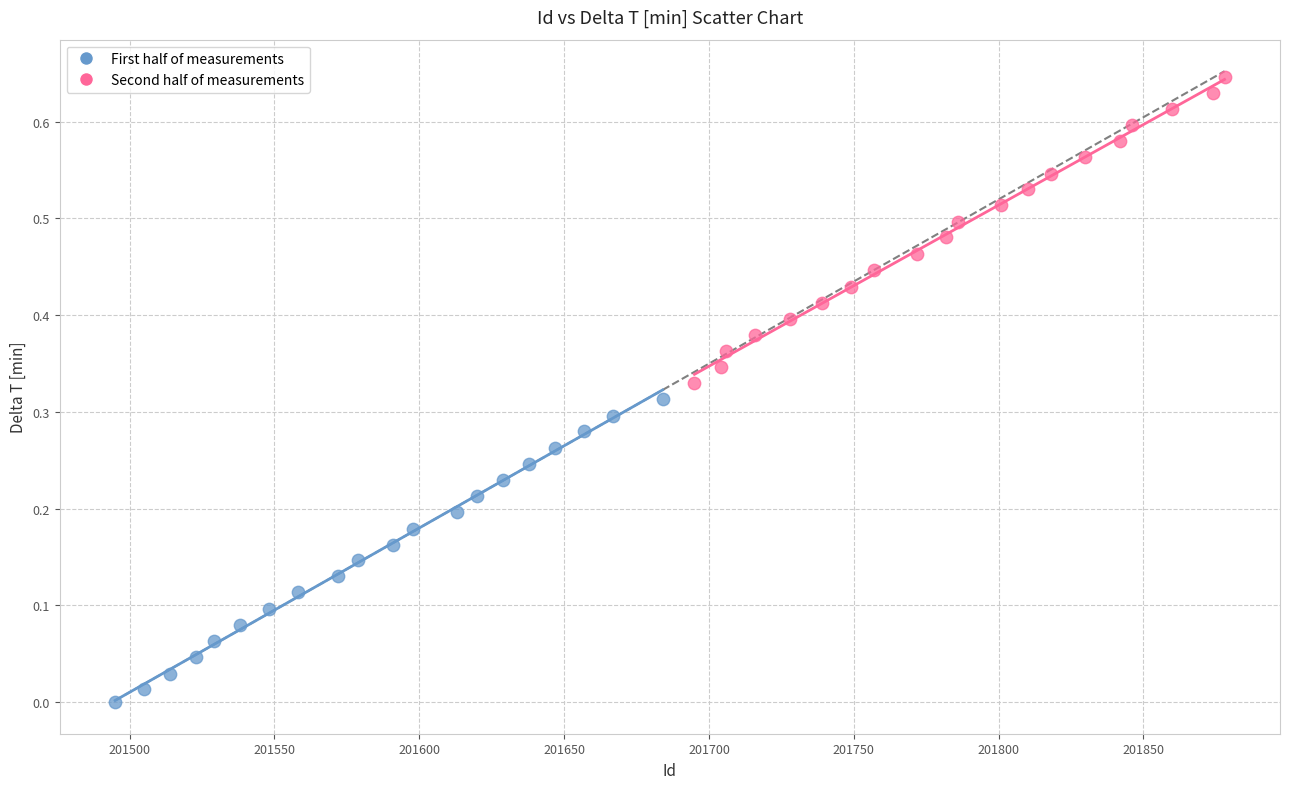

Which series reaches the minimum Y coordinate?

First half of measurements